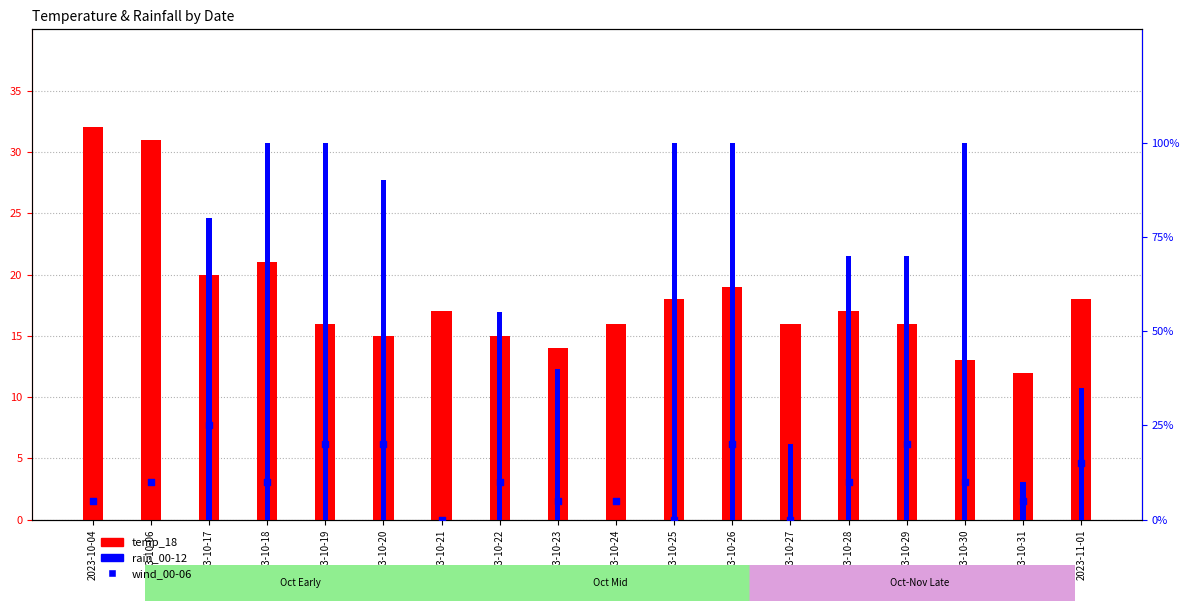

Is the value of temp_18 at 2023-10-30 greater than the value of rain_00-12 at 2023-10-17?

No